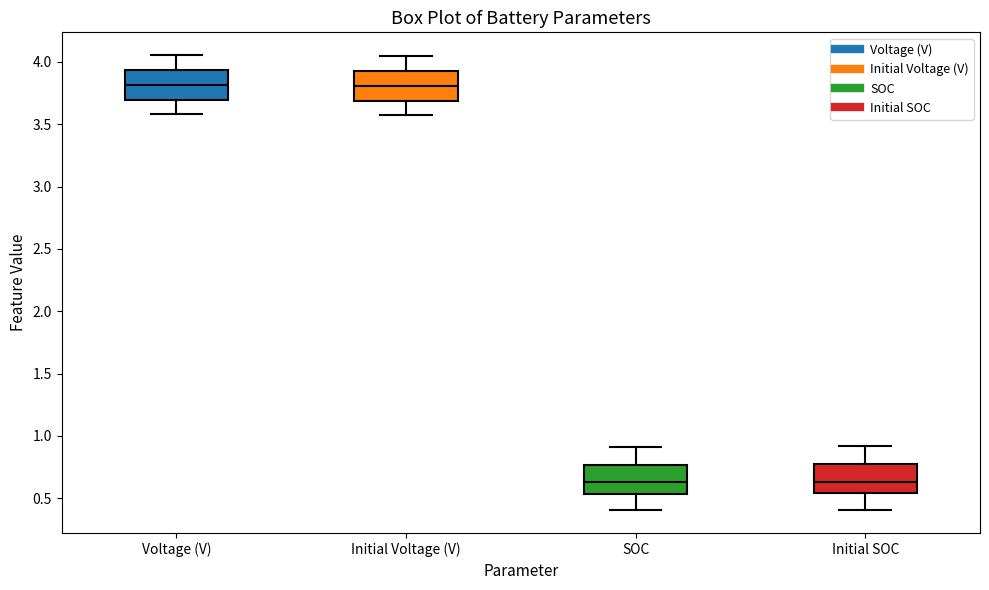

Reading left to right, read every box against the y-axis: the position of its median line, the range the box covers, and the ends of its whiskers. The values are not printed on the chart, so give them approximately, as read against the axis.

Voltage (V): median 3.80, box 3.70 to 3.95, whiskers 3.60 to 4.05
Initial Voltage (V): median 3.80, box 3.70 to 3.95, whiskers 3.60 to 4.05
SOC: median 0.65, box 0.55 to 0.75, whiskers 0.40 to 0.90
Initial SOC: median 0.65, box 0.55 to 0.80, whiskers 0.40 to 0.90